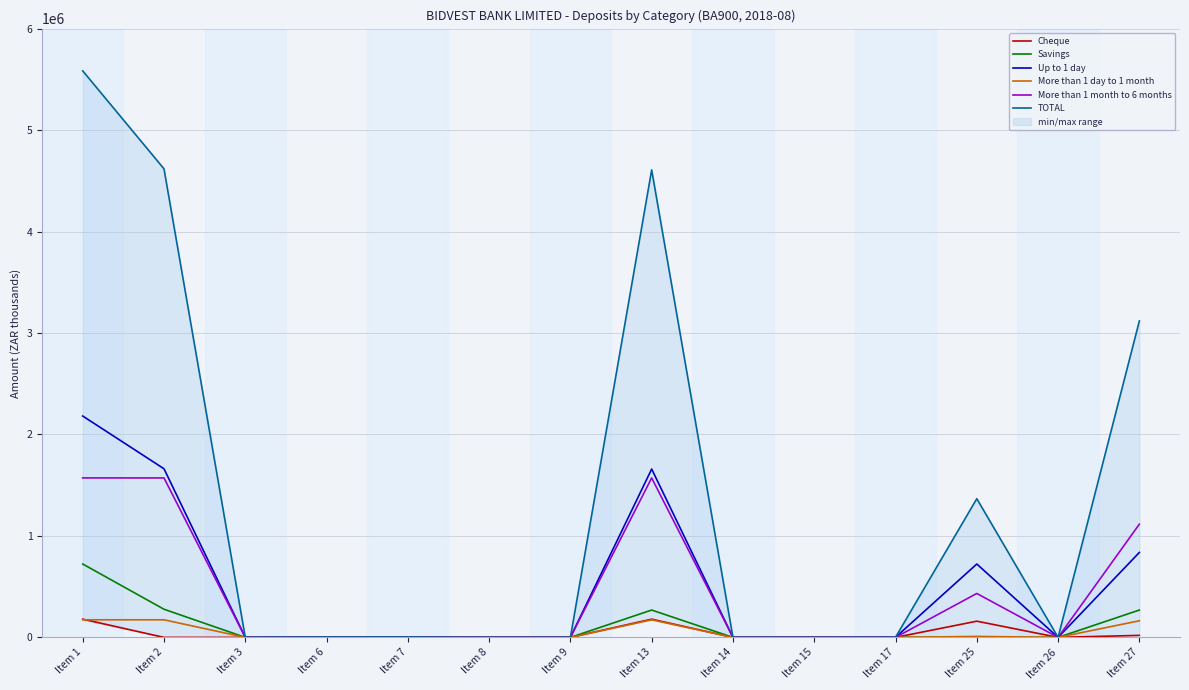

What are all the series names shown in the legend?

Cheque, Savings, Up to 1 day, More than 1 day to 1 month, More than 1 month to 6 months, TOTAL